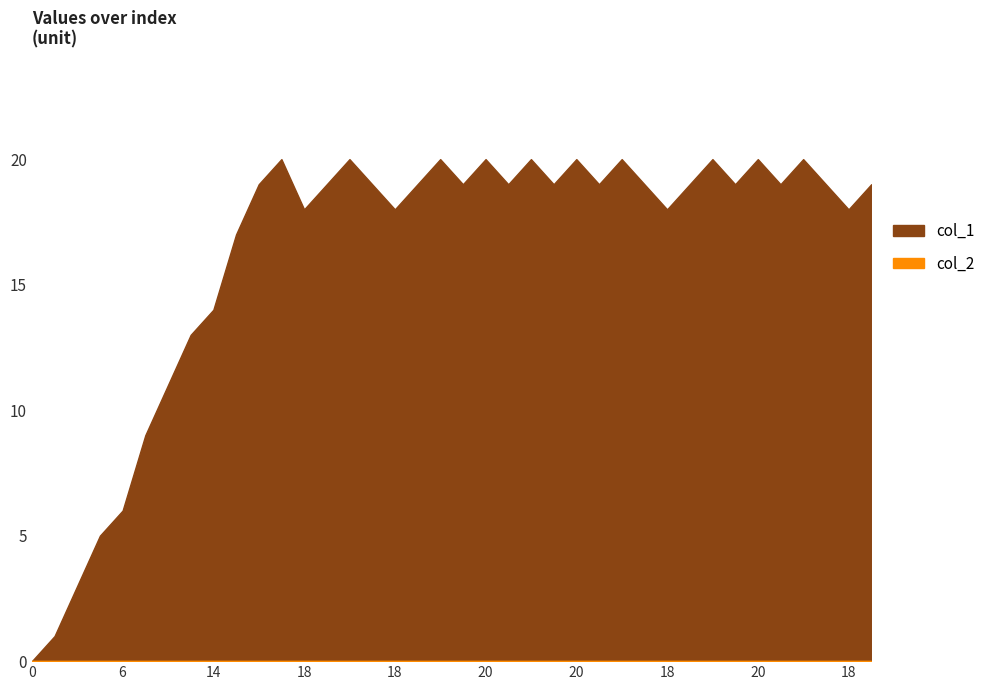

True or false: col_2 and col_1 intersect in this chart.

False